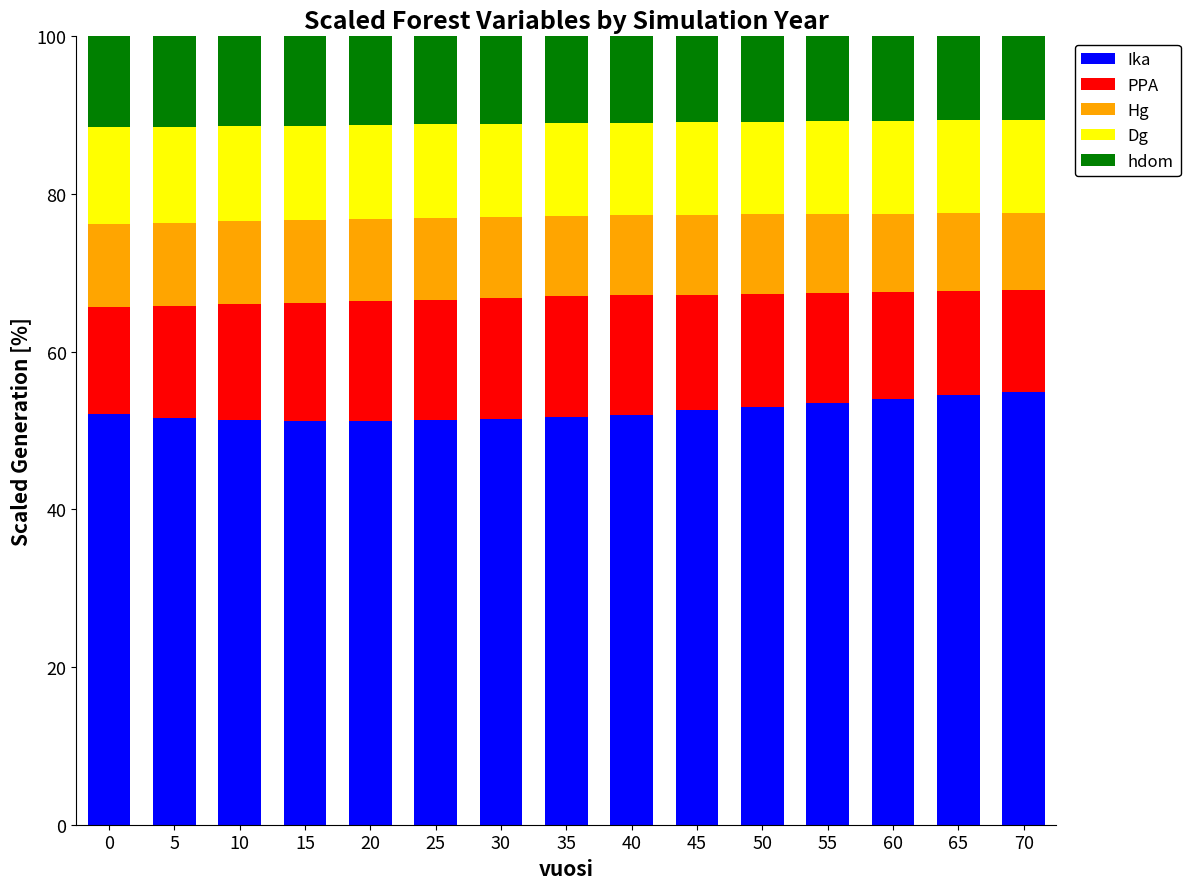

What is the minimum value for Ika?

51.2